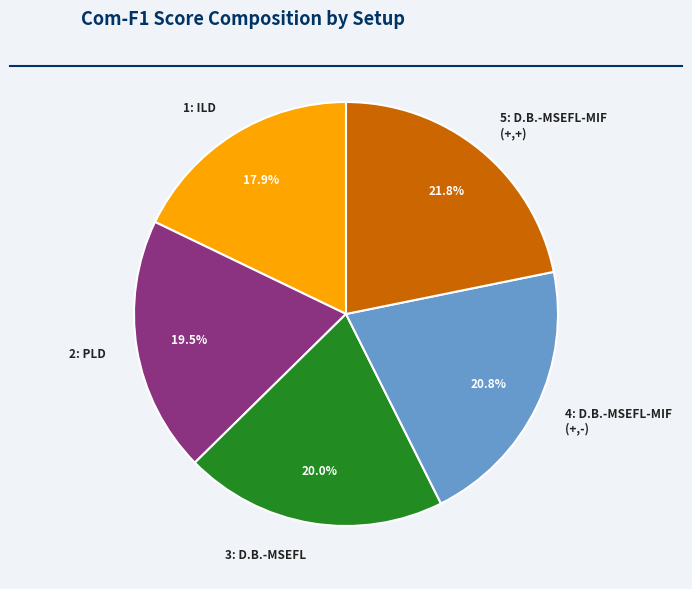

Rank the categories by value from lowest to highest.

1: ILD, 2: PLD, 3: D.B.-MSEFL, 4: D.B.-MSEFL-MIF (+,-), 5: D.B.-MSEFL-MIF (+,+)